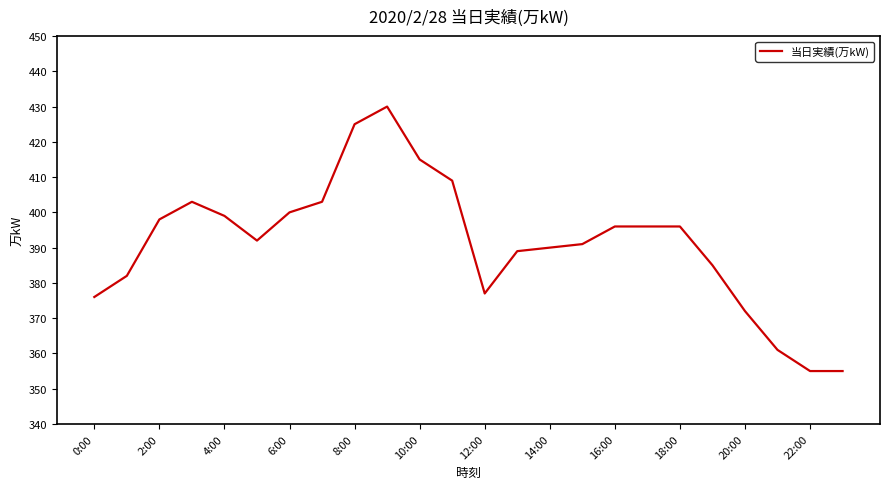

What is the sum of all values?

9395